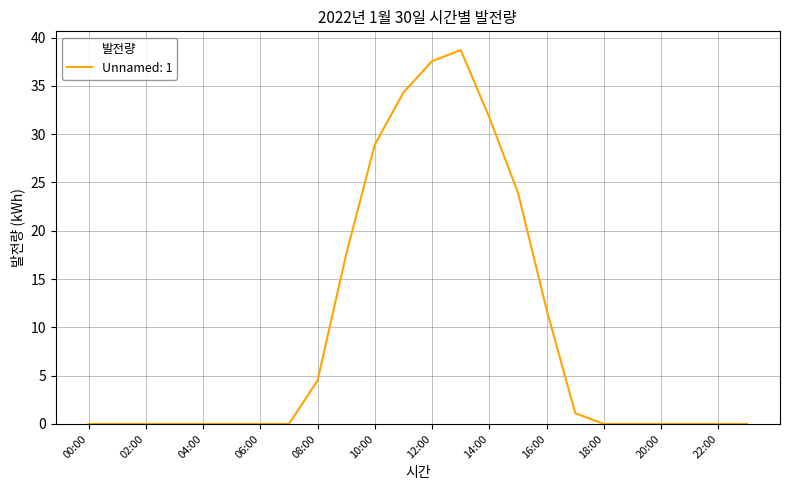

What is the difference between the second highest and second lowest values?

37.6